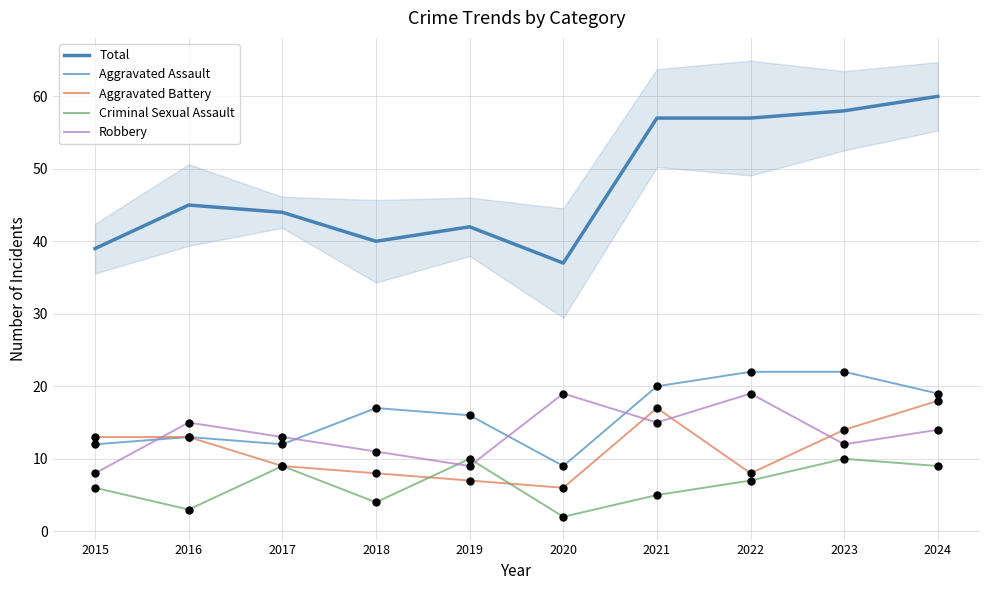

Which series has the largest total across all categories?

Total